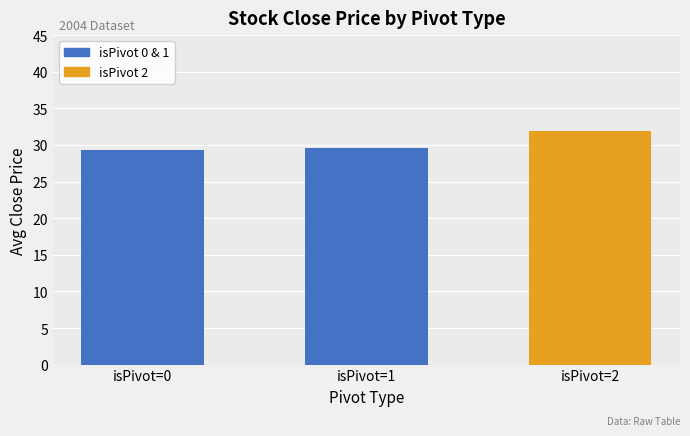

What is the greatest value displayed?

32.0